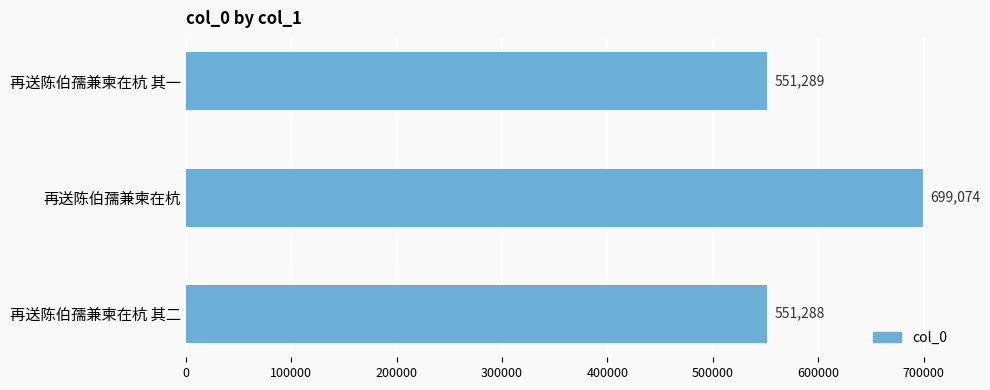

Where is the data nearest to the value 625181?

再送陈伯孺兼柬在杭 其一